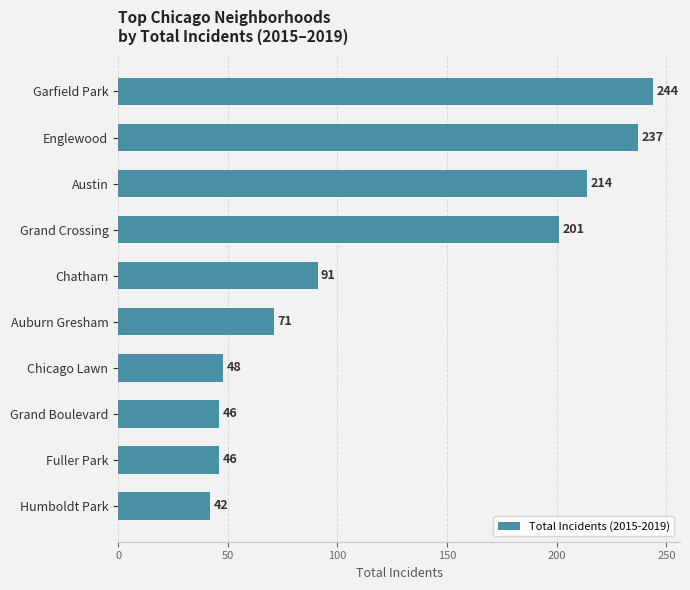

Reading bottom to top, list all the values displayed in this chart.

Humboldt Park=42	Fuller Park=46	Grand Boulevard=46	Chicago Lawn=48	Auburn Gresham=71	Chatham=91	Grand Crossing=201	Austin=214	Englewood=237	Garfield Park=244